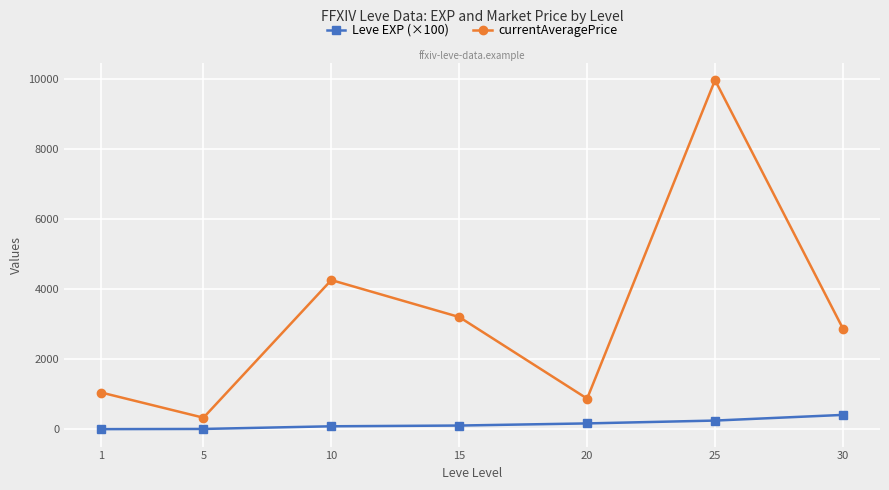

What is the value of the currentAveragePrice point at the 3rd from the left?

4262.2